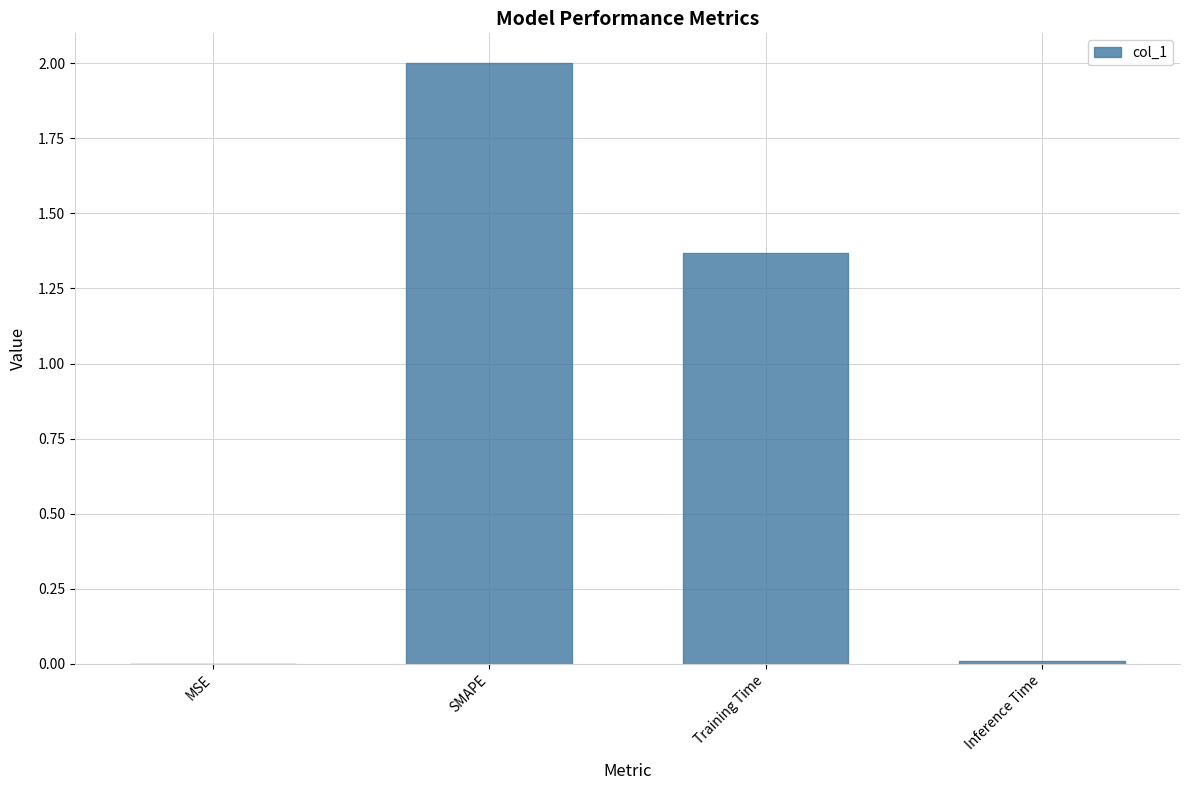

Which category has the highest value across all series?

SMAPE